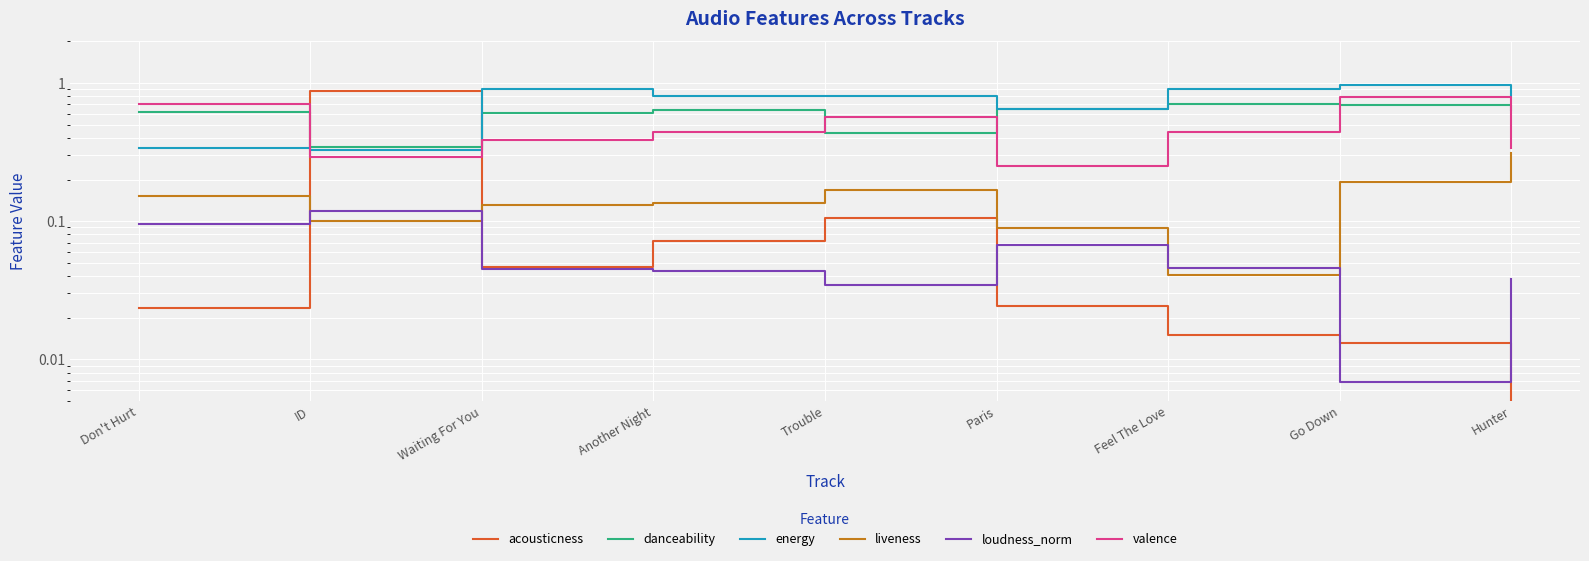

Which has a higher value, Trouble or ID?

ID